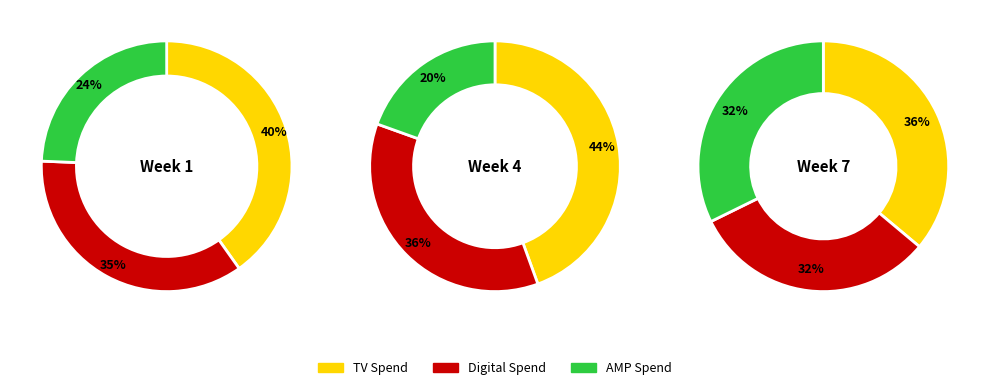

Rank the series at Digital Spend from lowest to highest value.

Week 7, Week 1, Week 4